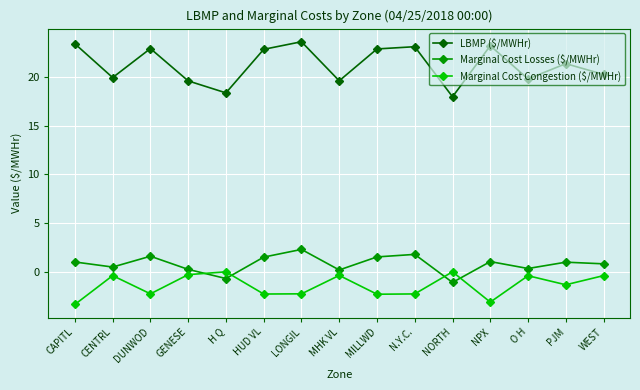

At which category does Marginal Cost Losses ($/MWHr) reach its first local peak?

DUNWOD